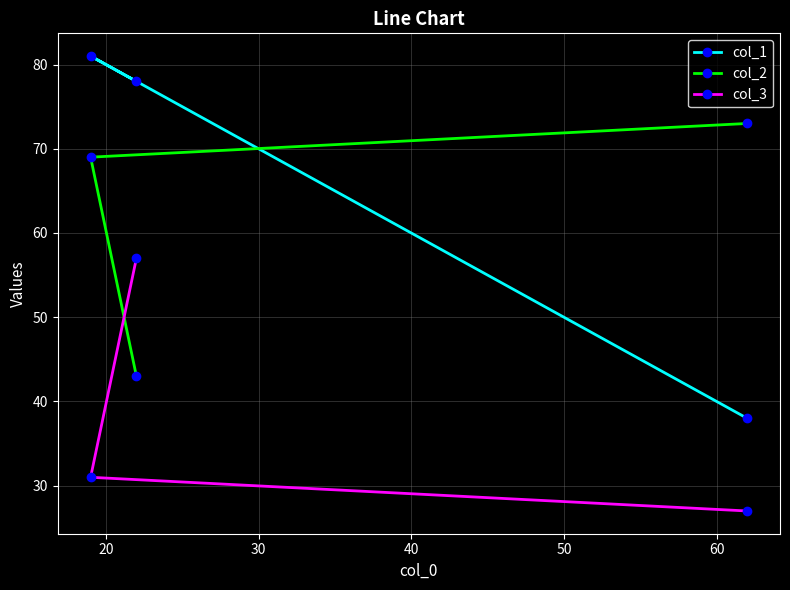

Rank the series by their maximum value, from lowest to highest.

col_3, col_2, col_1